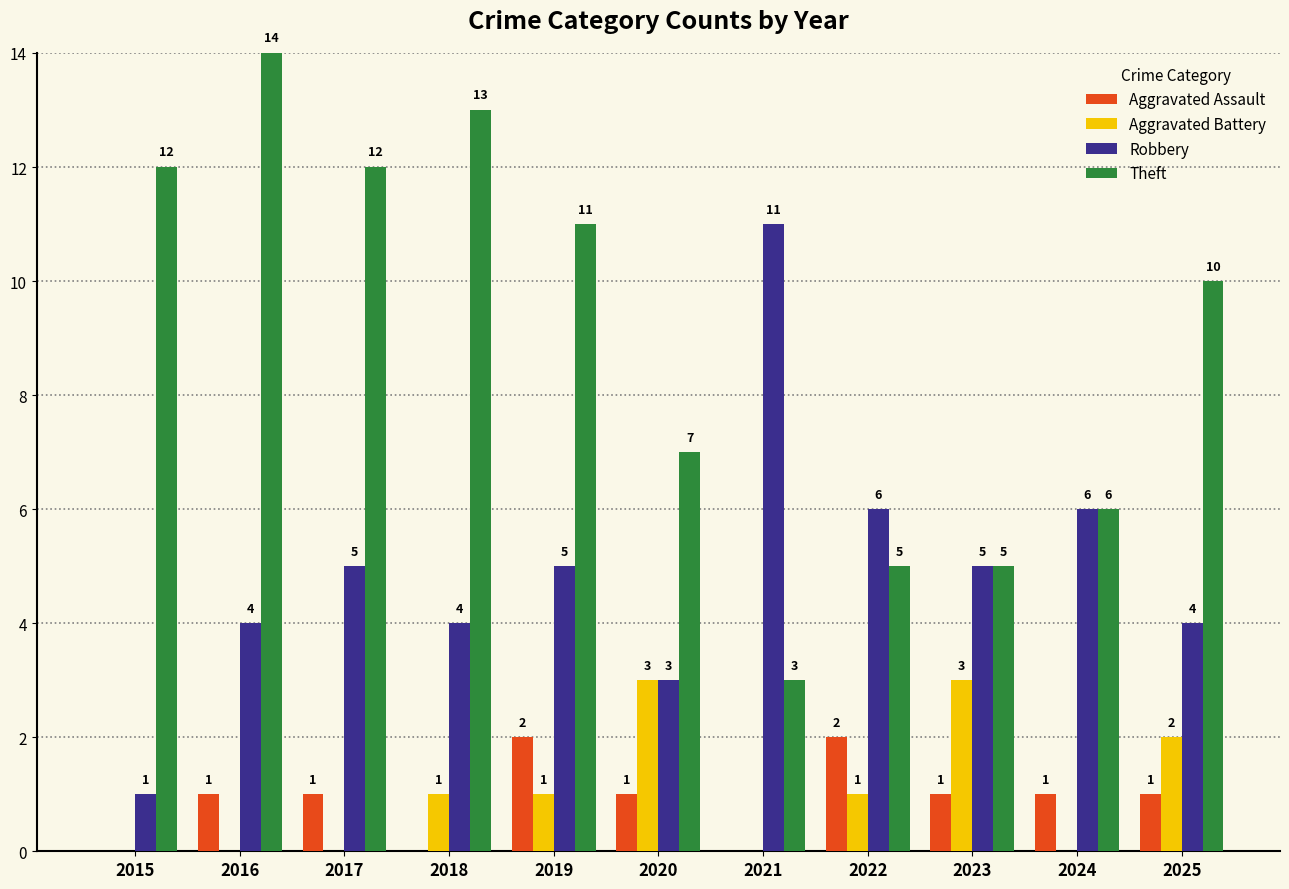

What is the sum of the Theft values at 2018 and 2016?

27